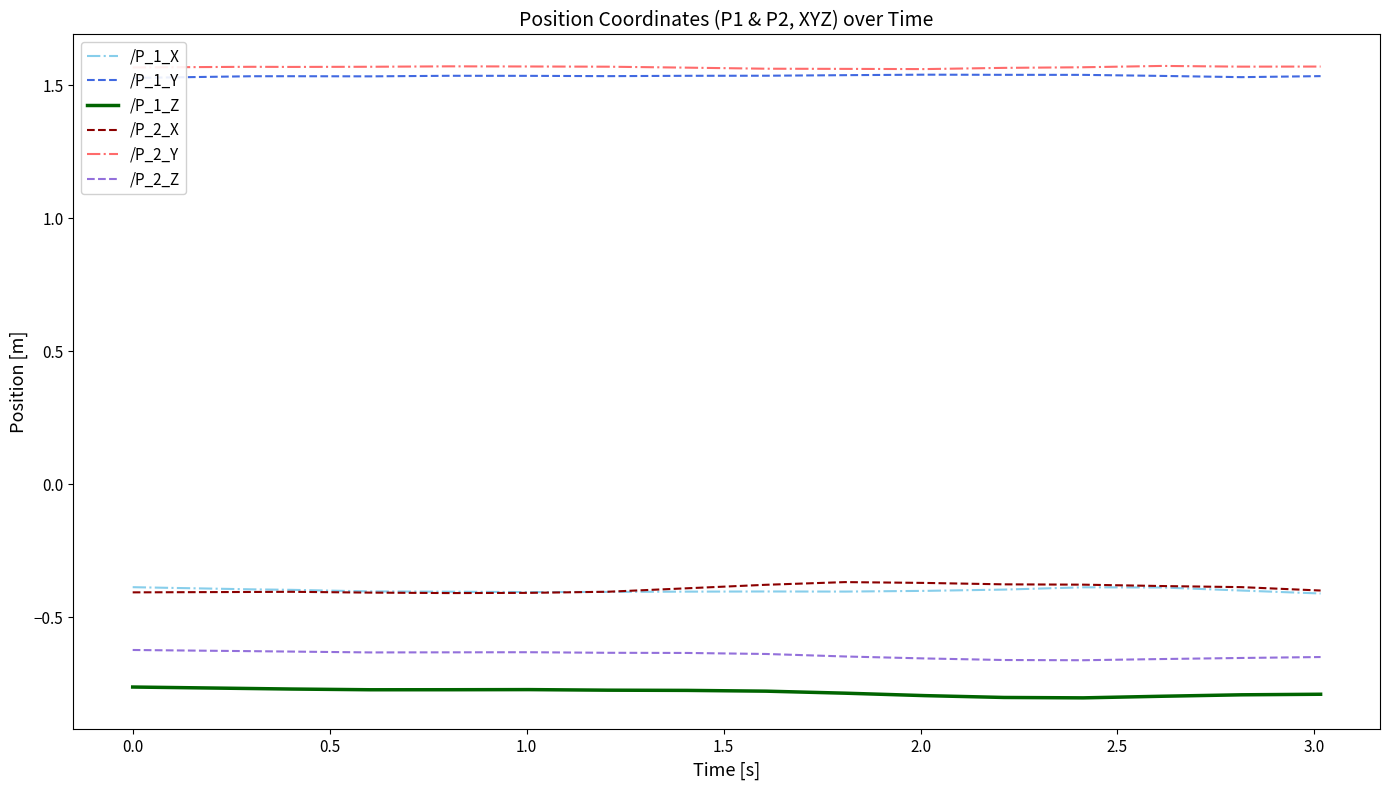

True or false: /P_2_Z and /P_2_X cross at least once.

False